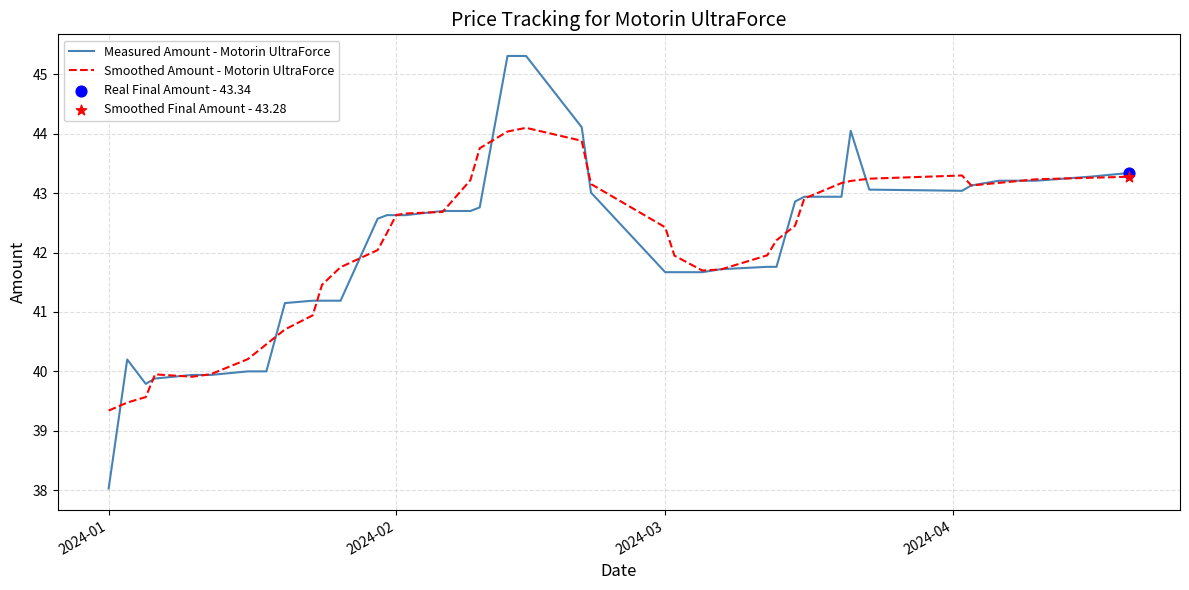

What is the highest value of the Smoothed Amount - Motorin UltraForce series?

44.1